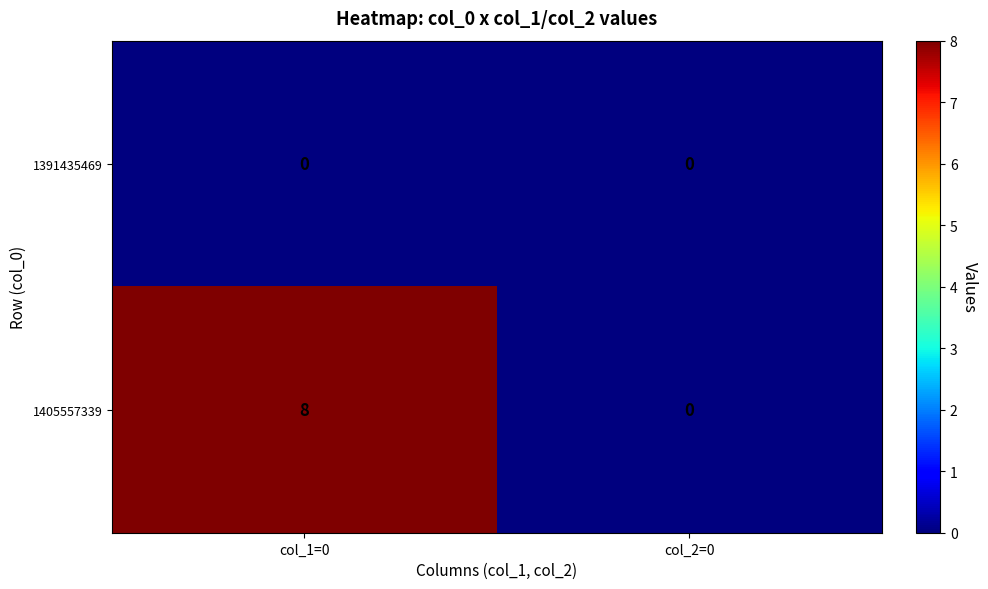

At which category is the sum across all series the highest?

col_1=0